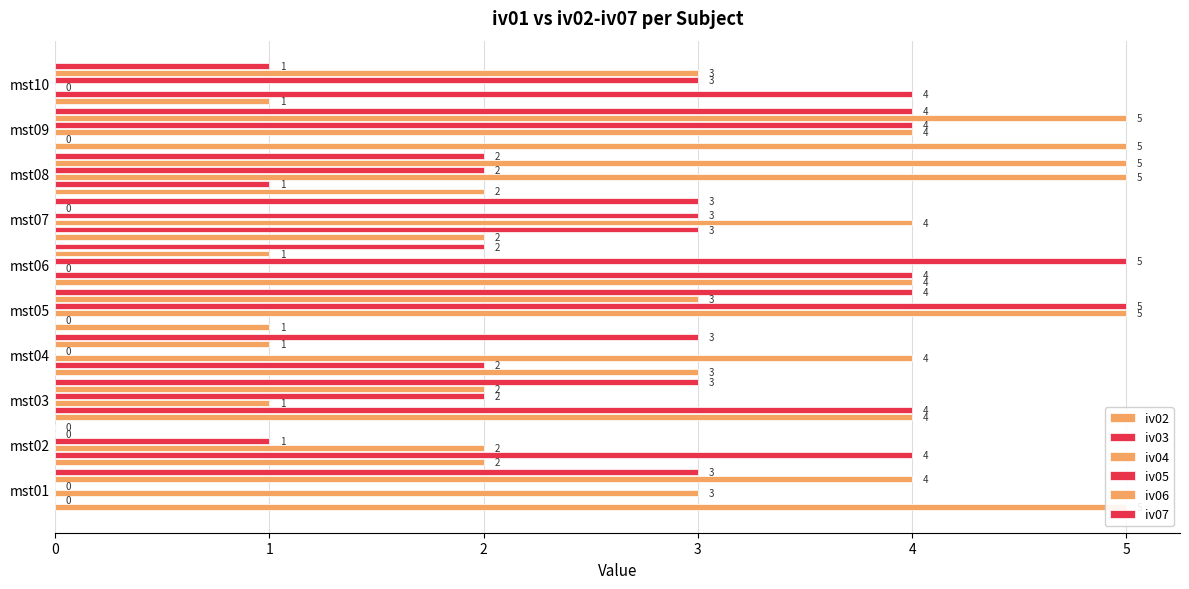

What is the value of the iv07 bar at the 3rd from the left?

3